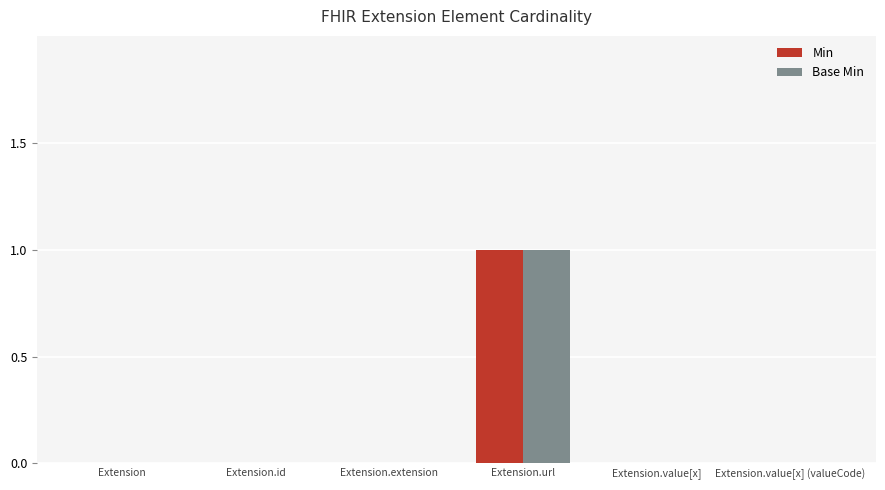

At which category is the sum across all series the highest?

Extension.url